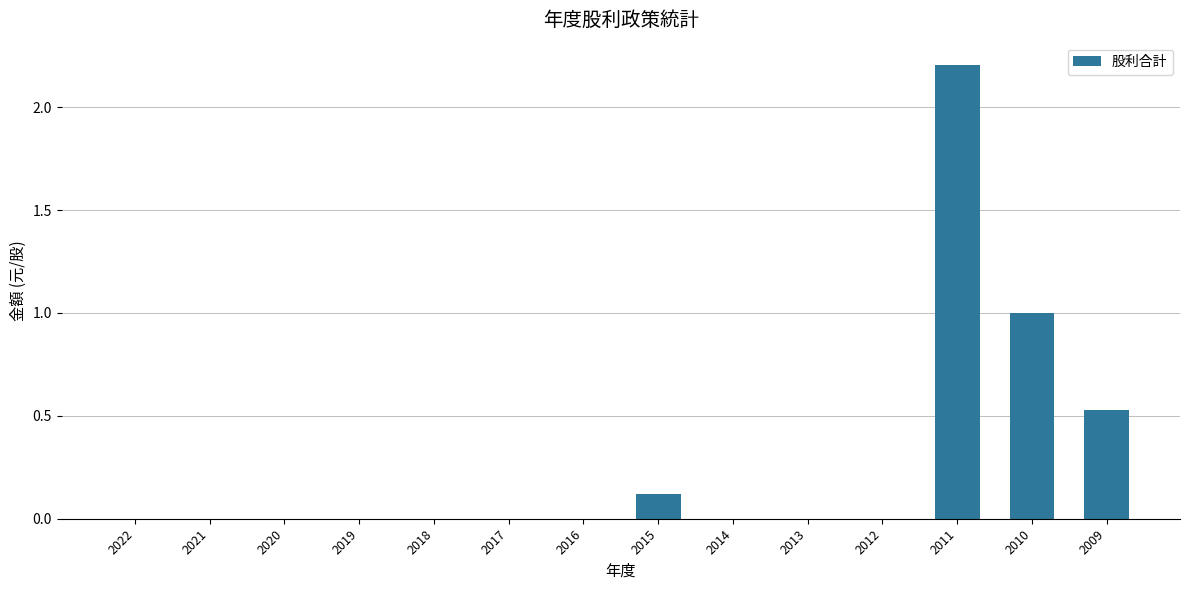

What is the difference between the values at 2010 and 2013?

1.0